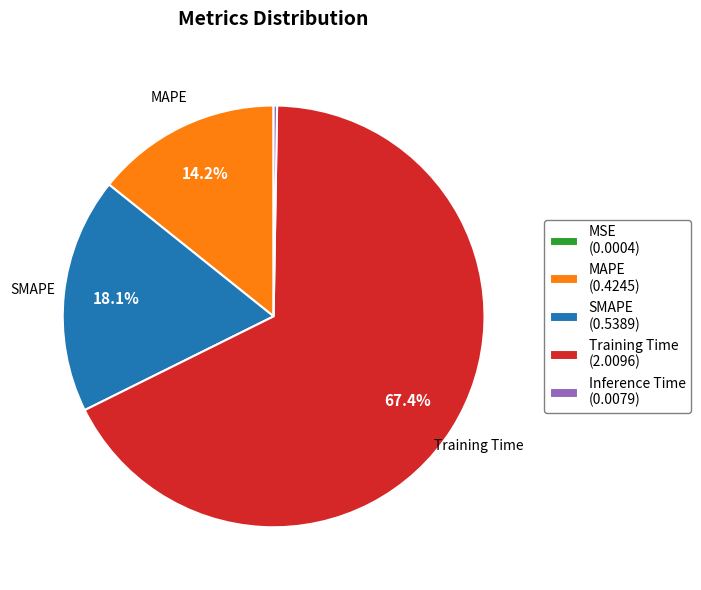

Does Training Time (2.0096) represent more than half of the total?

Yes